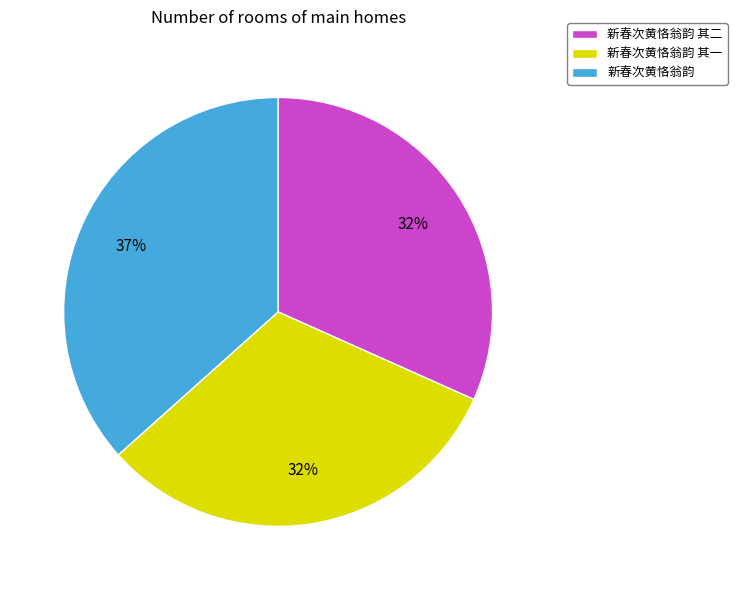

How many slices are in this pie chart?

3